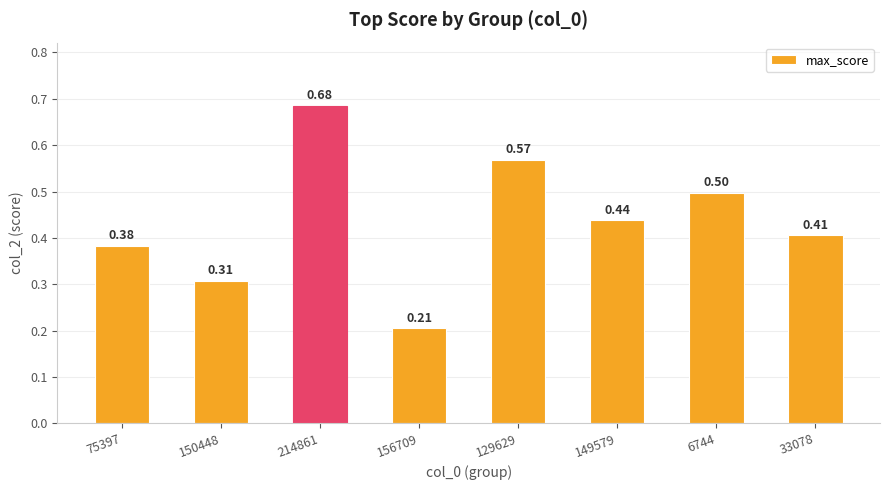

Rank the categories by value from highest to lowest.

214861, 129629, 6744, 149579, 33078, 75397, 150448, 156709